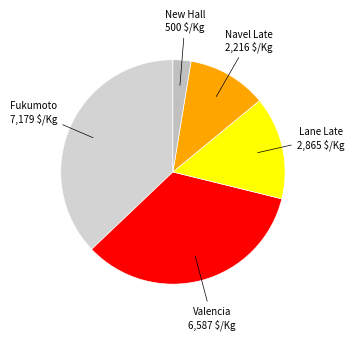

How many slices are in this pie chart?

5